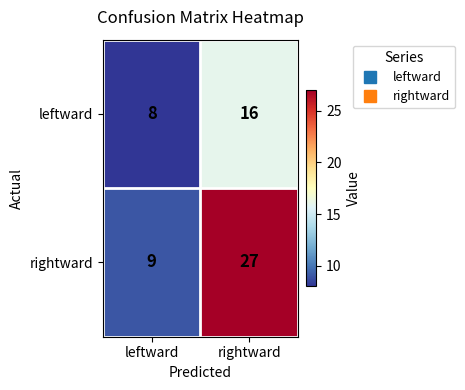

Rank the series by their maximum value, from lowest to highest.

leftward, rightward